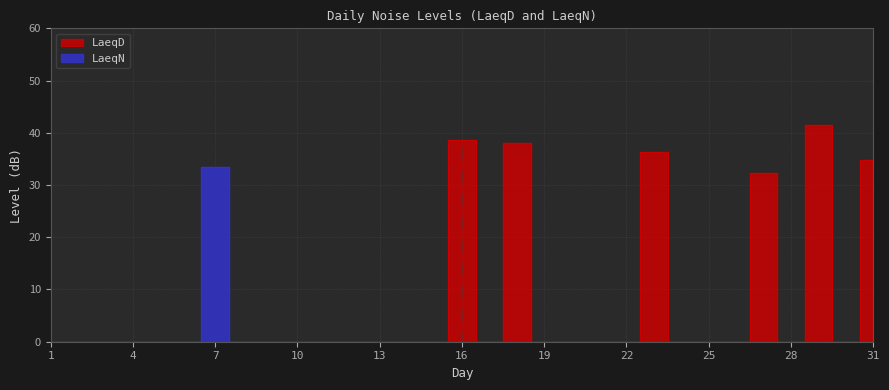

Is the value of LaeqD at 27 greater than the value of LaeqN at 27?

Yes